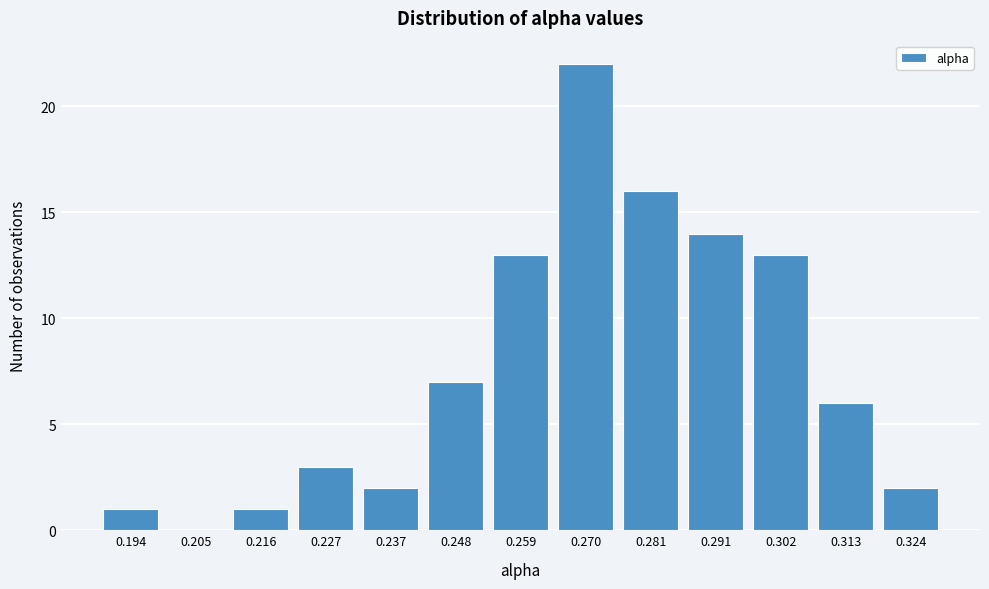

Reading left to right, what are all the values shown in this chart?

0.194=1	0.205=0	0.216=1	0.227=3	0.237=2	0.248=7	0.259=13	0.270=22	0.281=16	0.291=14	0.302=13	0.313=6	0.324=2